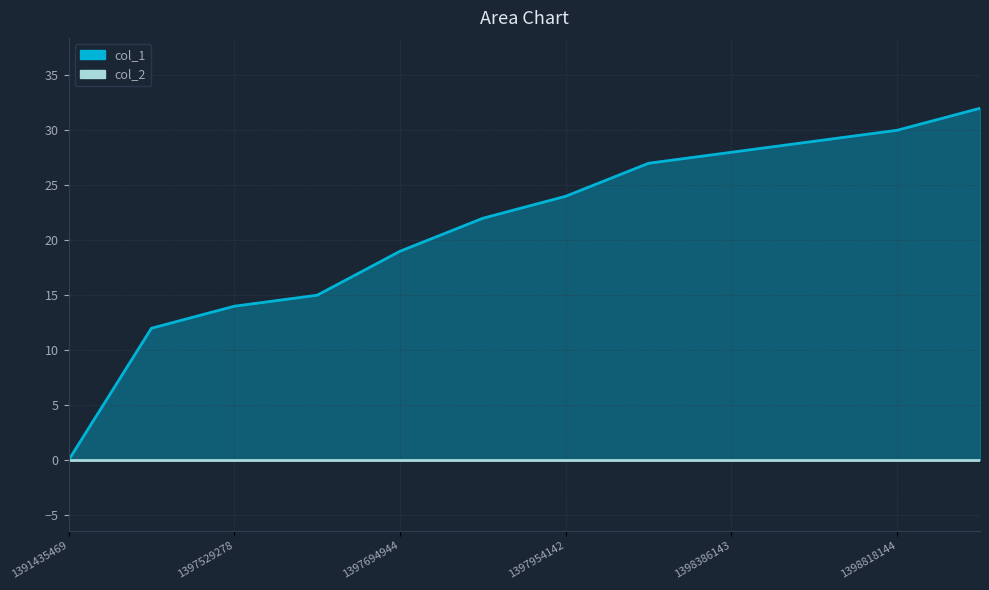

Approximately how many times larger is the value at 1397608559 compared to 1397781346?

0.7